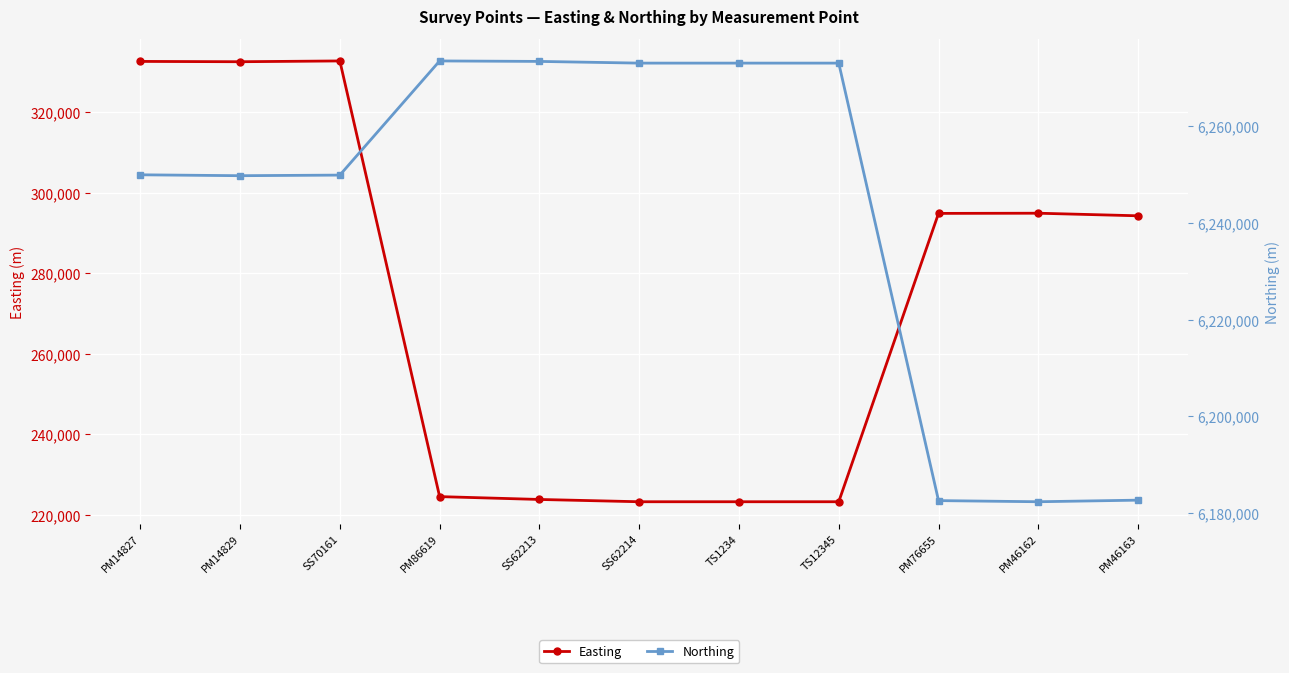

The Northing series shows 1626062.4 at PM14829. True or false?

False